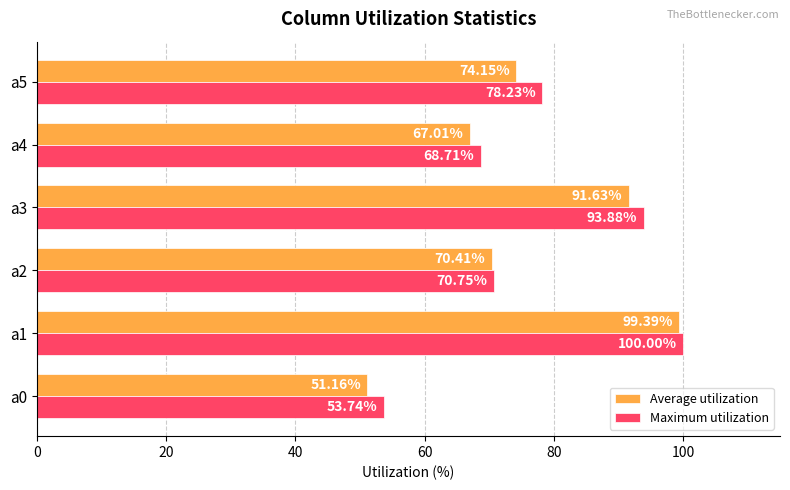

Which series has the largest range (max minus min)?

Average utilization